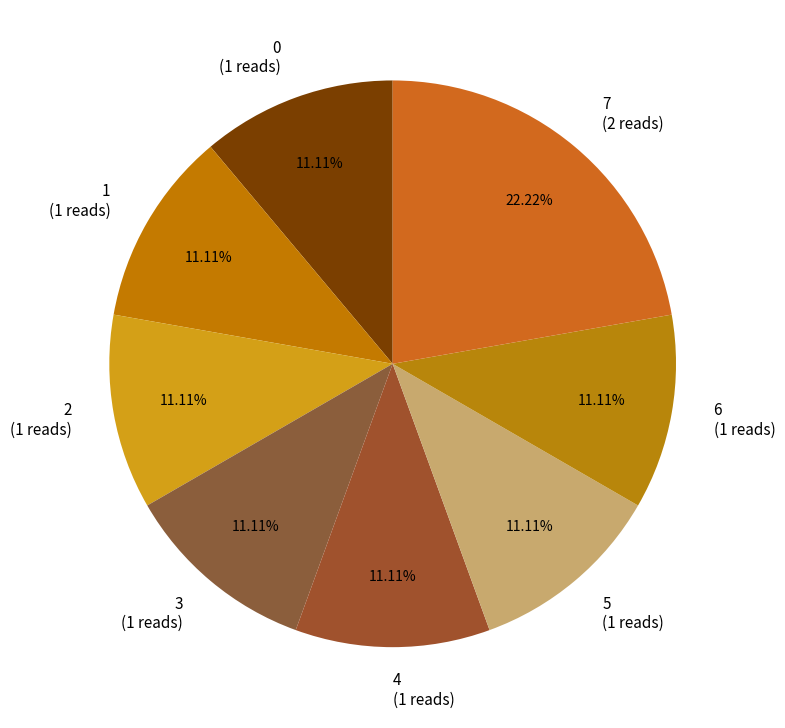

Between 7 (2 reads) and 1 (1 reads), which is larger?

7 (2 reads)